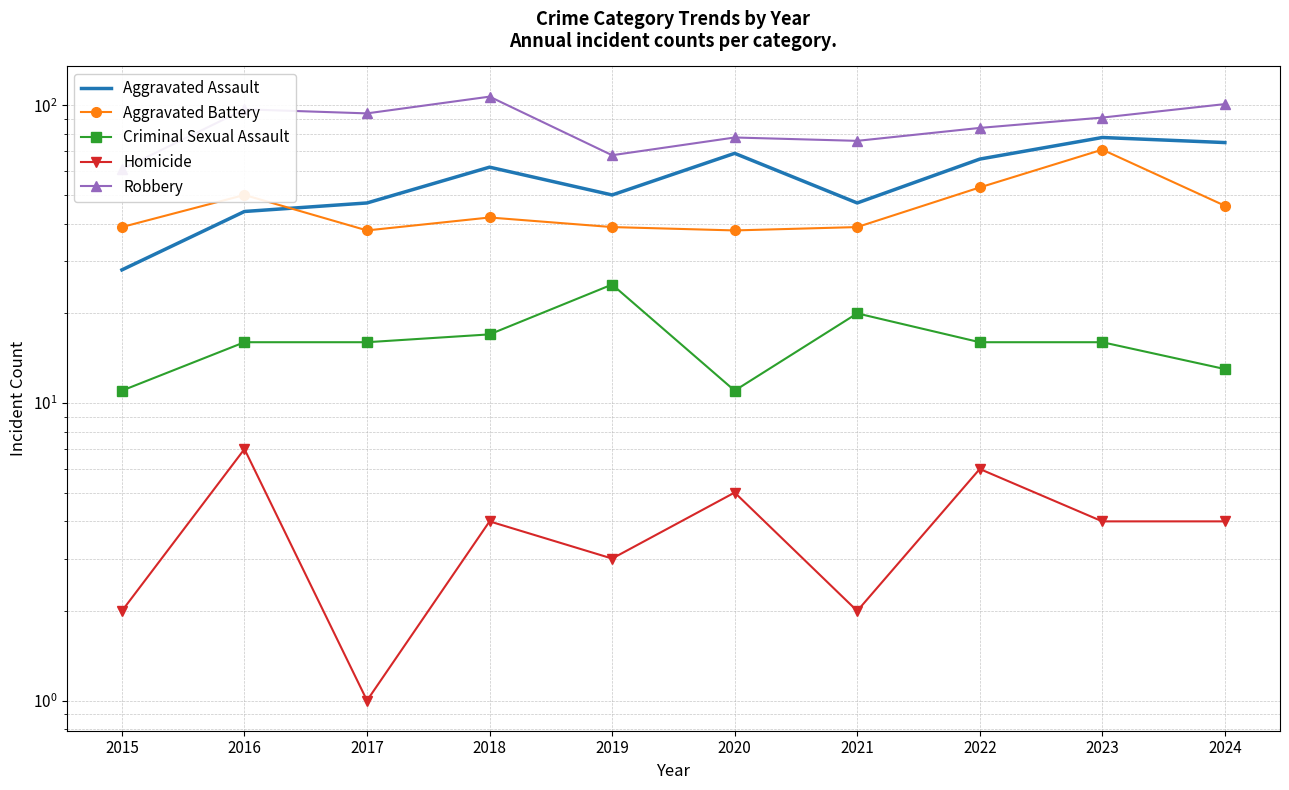

Where is the first local minimum for Aggravated Assault?

2019